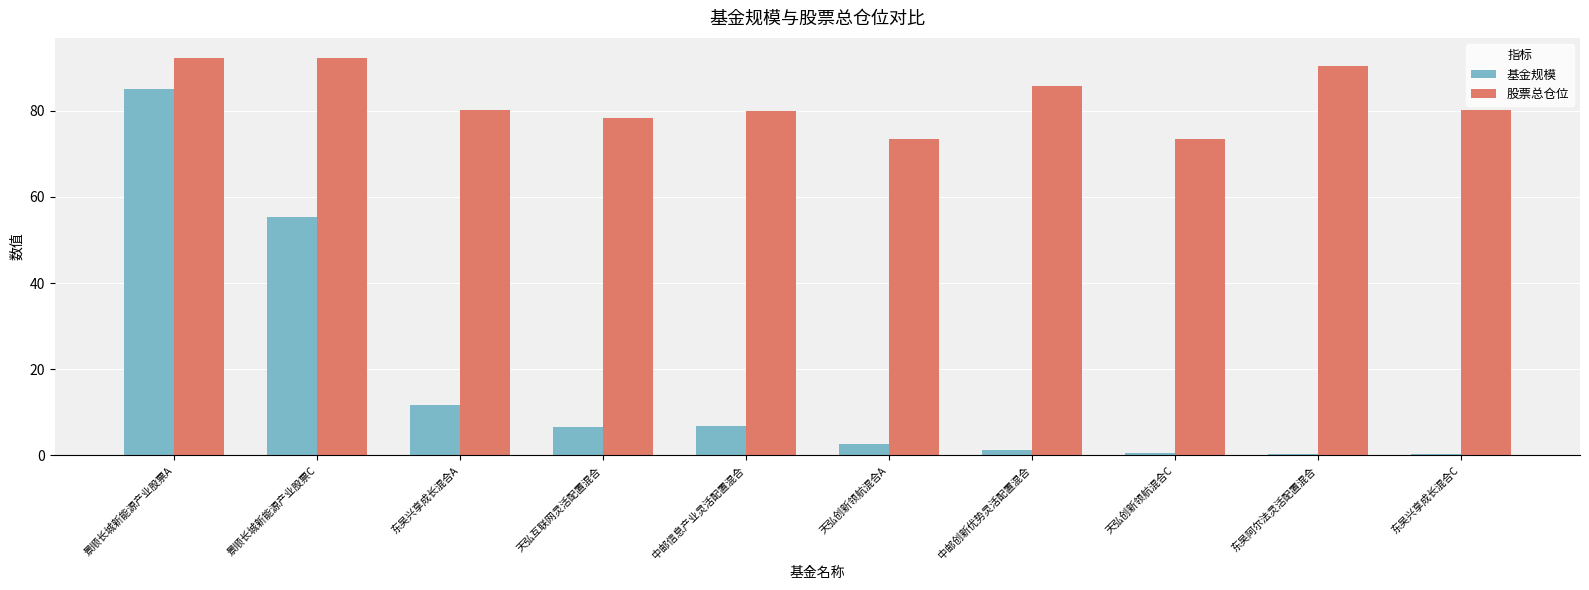

Is the value of 股票总仓位 at 东吴兴享成长混合A greater than the value of 基金规模 at 东吴阿尔法灵活配置混合?

Yes